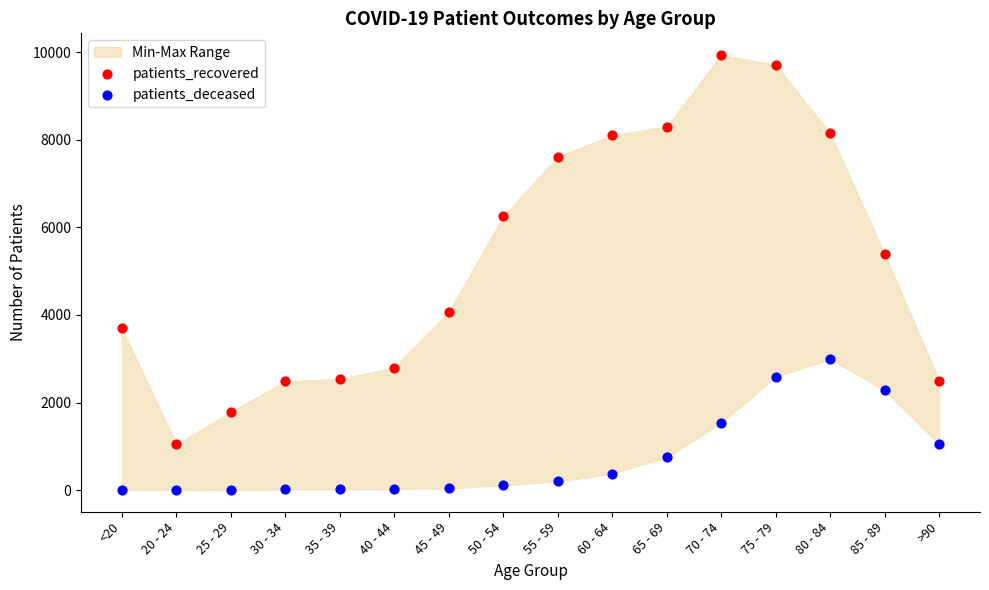

Which series contains the highest Y value?

patients_recovered